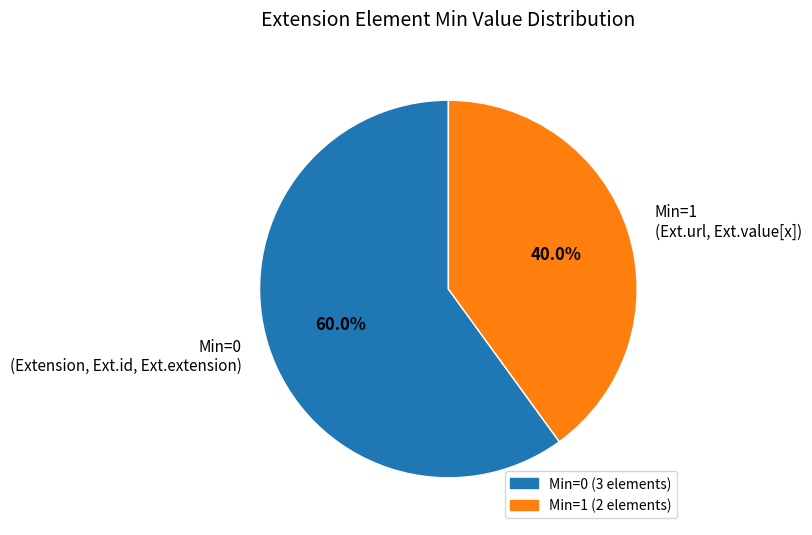

Do Min=0 (Extension, Ext.id, Ext.extension) and Min=1 (Ext.url, Ext.value[x]) together represent more than half of the pie?

Yes